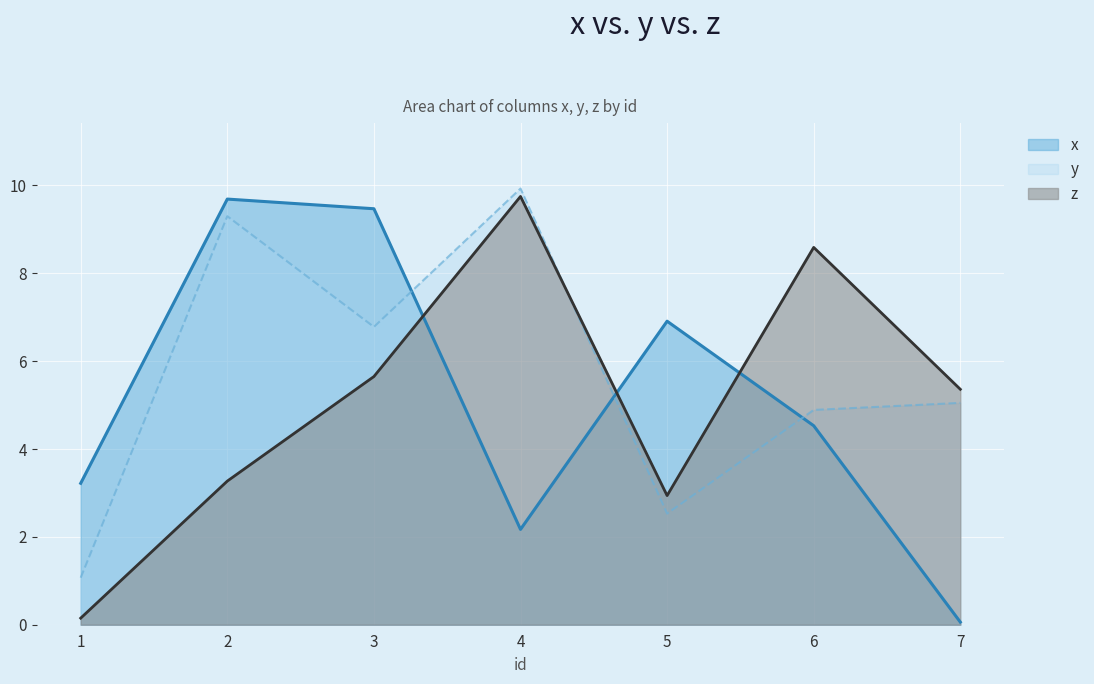

What is the difference between the x values at 4 and 6?

2.4